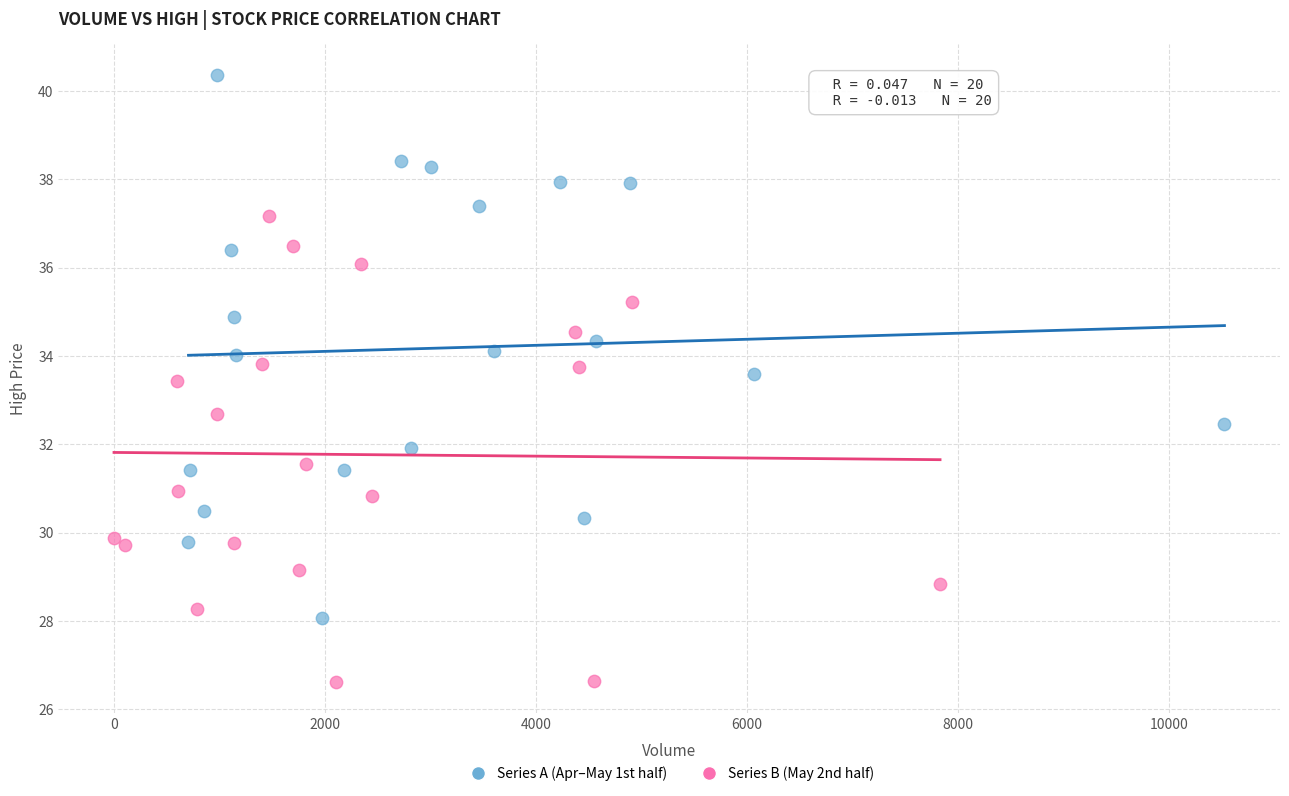

Which series reaches the maximum Y coordinate?

Series A (Apr–May 1st half)